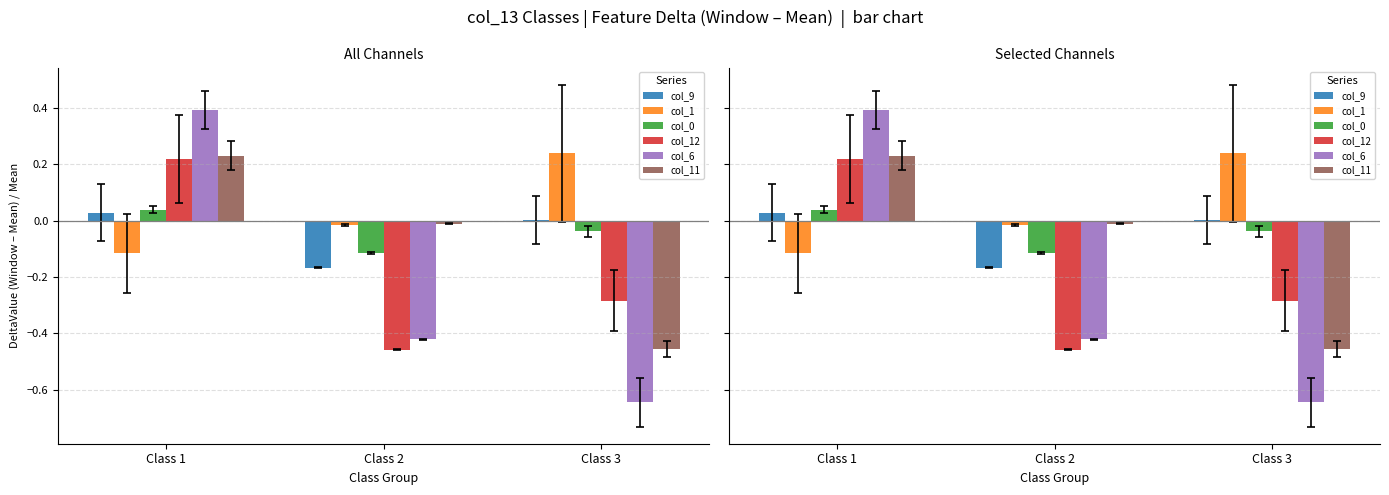

How many groups of bars are there?

3